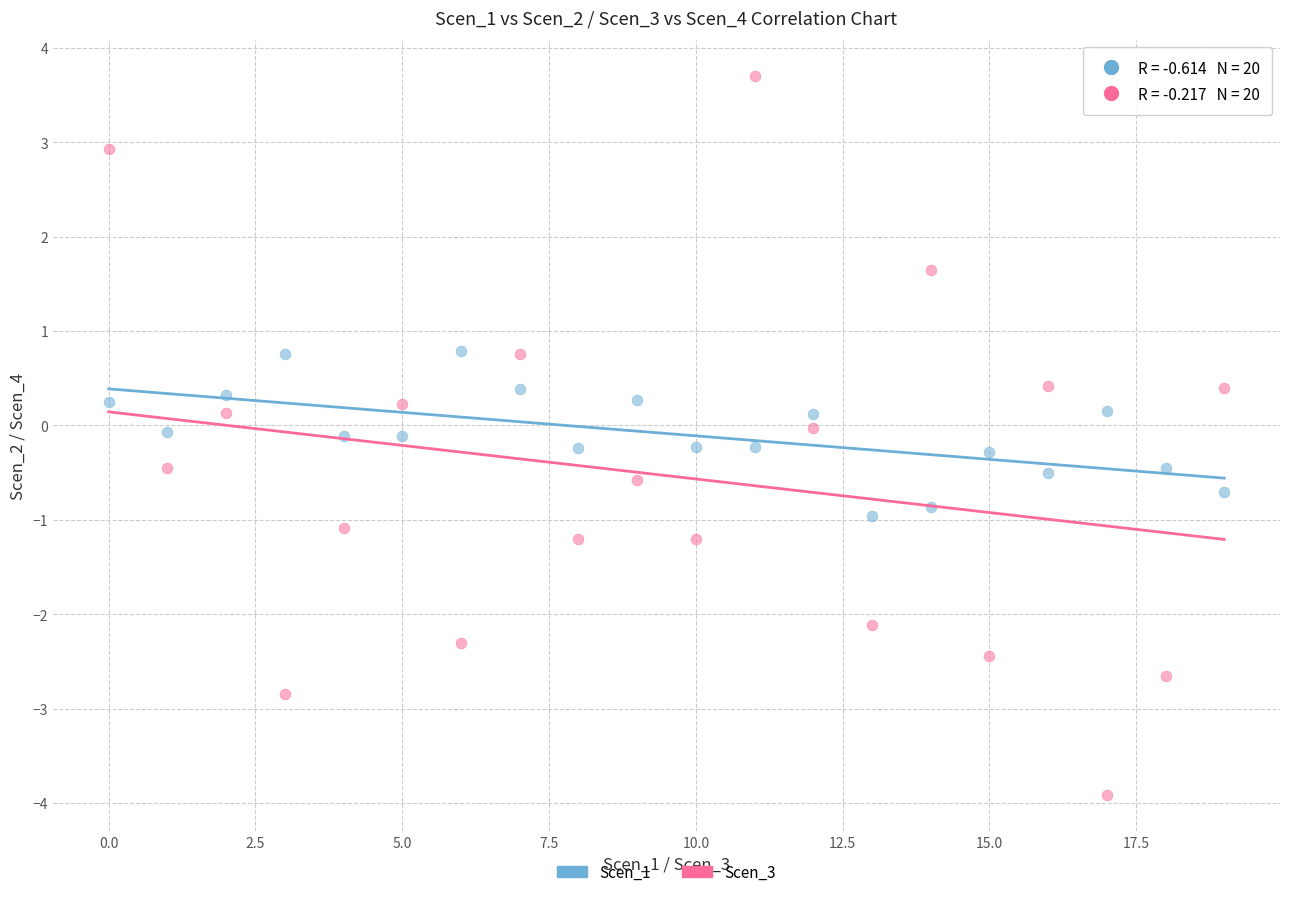

Which series reaches the maximum Y coordinate?

Scen_3